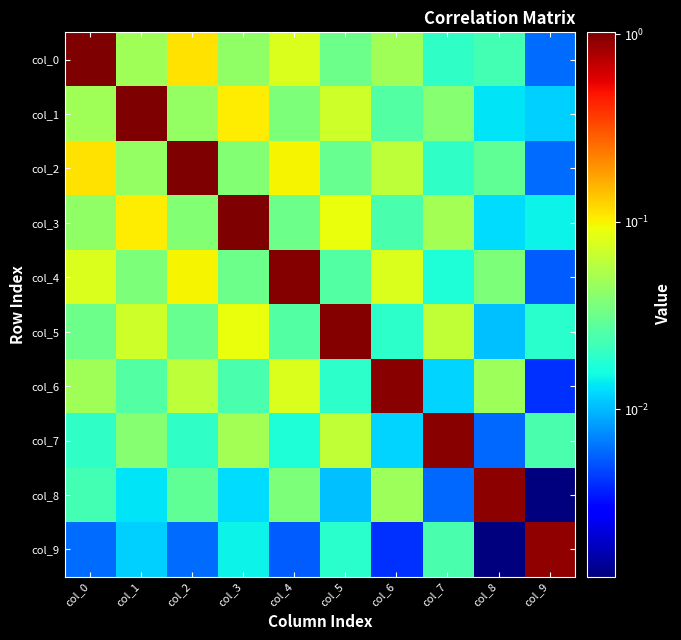

Reading right to left, list all the values displayed in this chart.

col_0: col_9=0.0	col_8=0.0	col_7=0.0	col_6=0.0	col_5=0.0	col_4=0.1	col_3=0.0	col_2=0.1	col_1=0.0	col_0=1.0
col_1: col_9=0.0	col_8=0.0	col_7=0.0	col_6=0.0	col_5=0.1	col_4=0.0	col_3=0.1	col_2=0.0	col_1=1.0	col_0=0.0
col_2: col_9=0.0	col_8=0.0	col_7=0.0	col_6=0.1	col_5=0.0	col_4=0.1	col_3=0.0	col_2=1.0	col_1=0.0	col_0=0.1
col_3: col_9=0.0	col_8=0.0	col_7=0.0	col_6=0.0	col_5=0.1	col_4=0.0	col_3=1.0	col_2=0.0	col_1=0.1	col_0=0.0
col_4: col_9=0.0	col_8=0.0	col_7=0.0	col_6=0.1	col_5=0.0	col_4=1.0	col_3=0.0	col_2=0.1	col_1=0.0	col_0=0.1
col_5: col_9=0.0	col_8=0.0	col_7=0.1	col_6=0.0	col_5=1.0	col_4=0.0	col_3=0.1	col_2=0.0	col_1=0.1	col_0=0.0
col_6: col_9=0.0	col_8=0.0	col_7=0.0	col_6=1.0	col_5=0.0	col_4=0.1	col_3=0.0	col_2=0.1	col_1=0.0	col_0=0.0
col_7: col_9=0.0	col_8=0.0	col_7=1.0	col_6=0.0	col_5=0.1	col_4=0.0	col_3=0.0	col_2=0.0	col_1=0.0	col_0=0.0
col_8: col_9=0.0	col_8=0.9	col_7=0.0	col_6=0.0	col_5=0.0	col_4=0.0	col_3=0.0	col_2=0.0	col_1=0.0	col_0=0.0
col_9: col_9=0.9	col_8=0.0	col_7=0.0	col_6=0.0	col_5=0.0	col_4=0.0	col_3=0.0	col_2=0.0	col_1=0.0	col_0=0.0